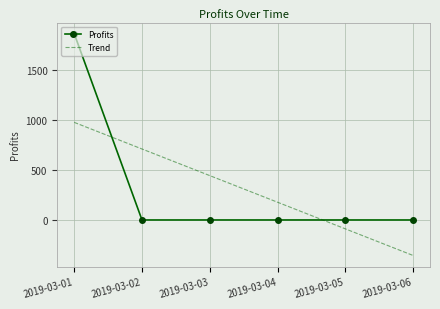

What is the total value across all series at 2019-03-05?

-88.6